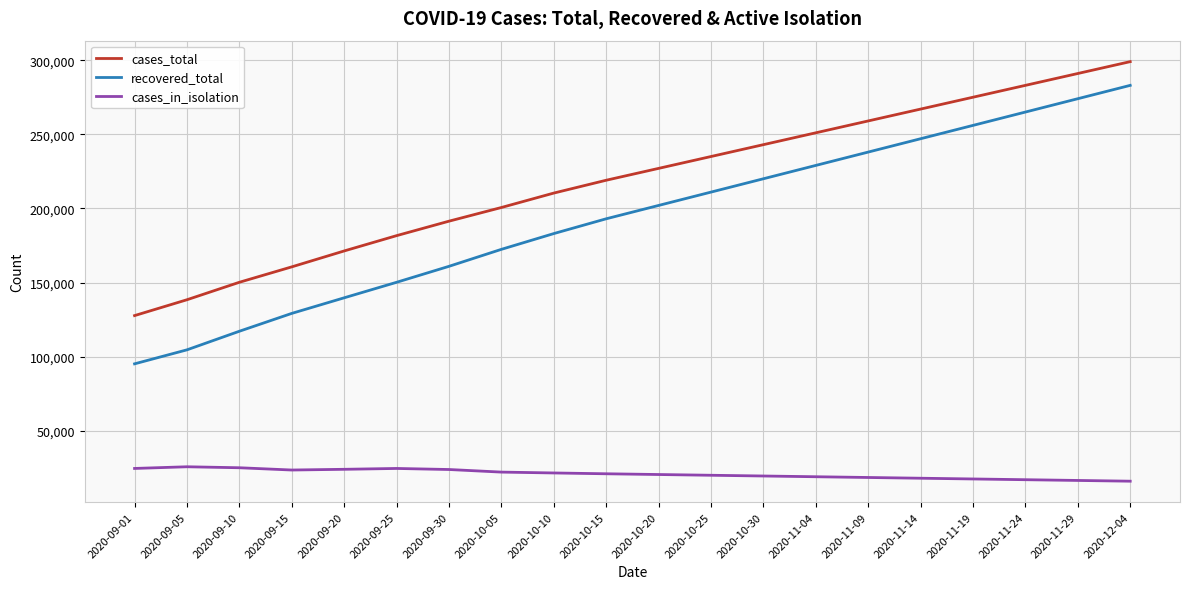

True or false: cases_total and cases_in_isolation cross at least once.

False